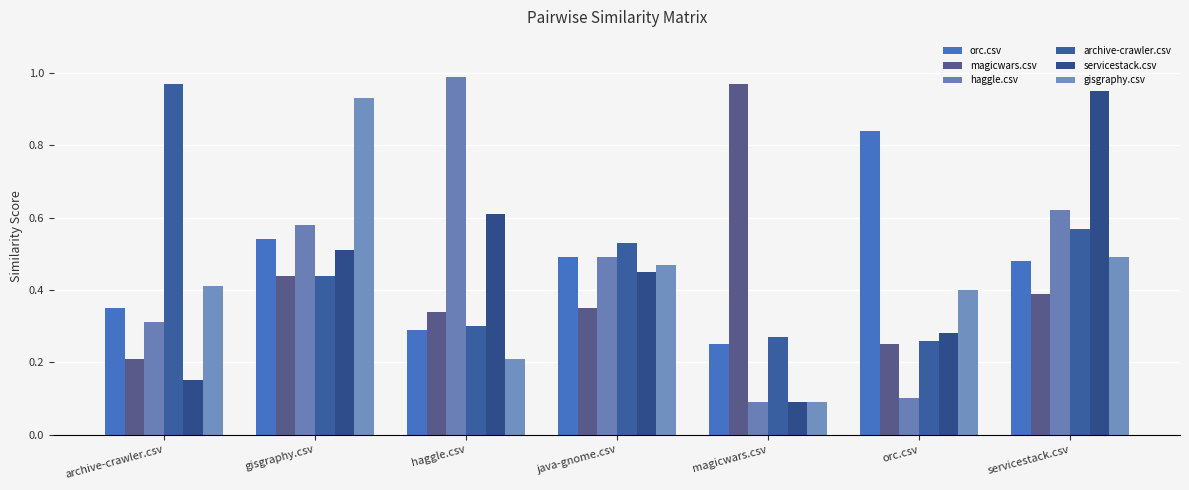

What position from the right is servicestack.csv?

1